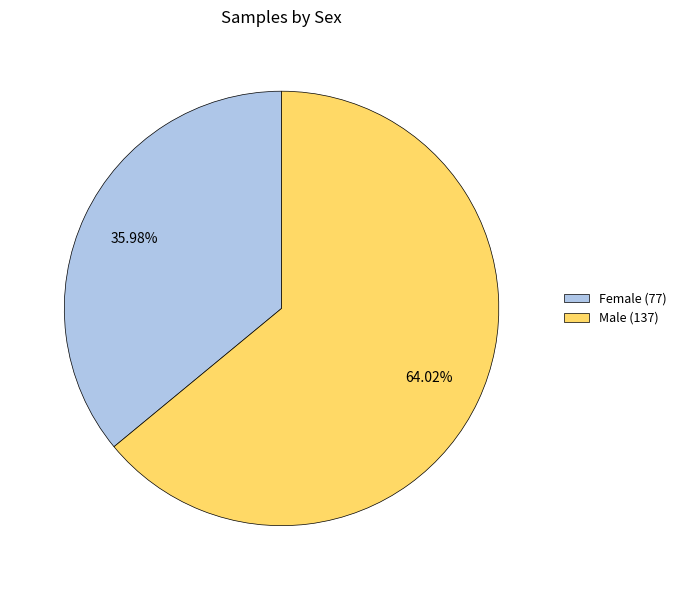

Combined, do Female (77) and Male (137) account for over 50%?

Yes